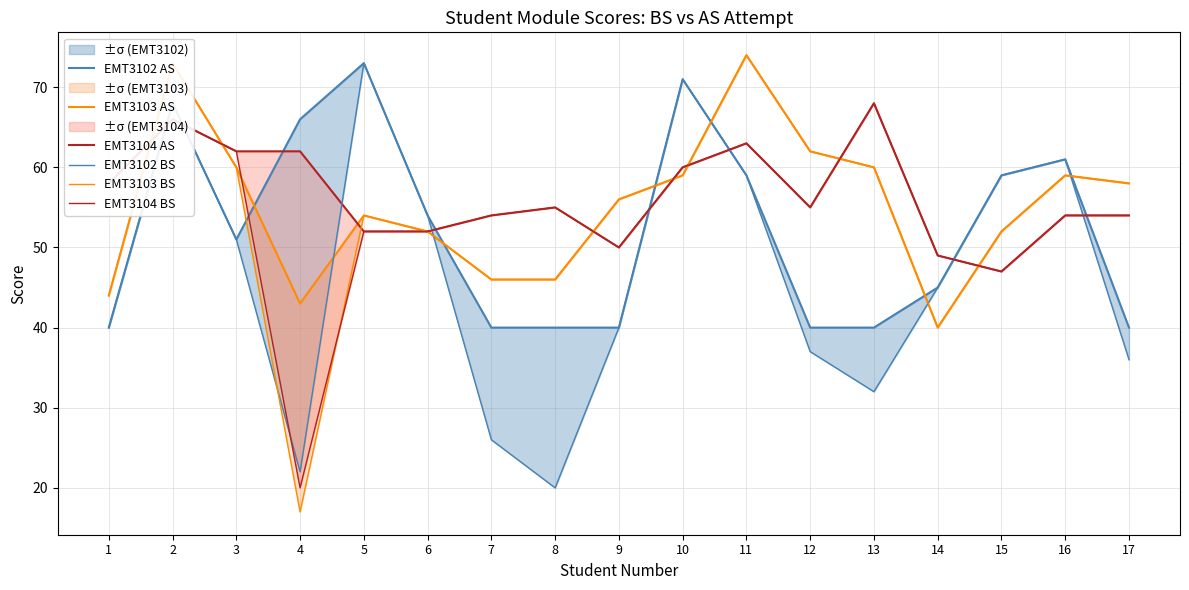

What is the value of the EMT3104 AS point at the 5th from the left?

52